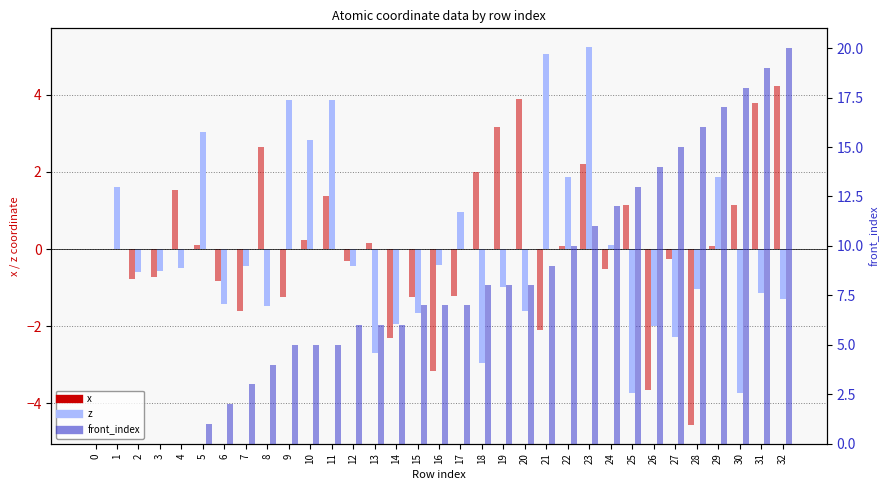

Reading left to right, extract all data points from this chart.

x: 0=0.0	1=-0.0	2=-0.8	3=-0.7	4=1.5	5=0.1	6=-0.8	7=-1.6	8=2.7	9=-1.2	10=0.2	11=1.4	12=-0.3	13=0.2	14=-2.3	15=-1.2	16=-3.2	17=-1.2	18=2.0	19=3.2	20=3.9	21=-2.1	22=0.1	23=2.2	24=-0.5	25=1.1	26=-3.6	27=-0.2	28=-4.6	29=0.1	30=1.1	31=3.8	32=4.2
z: 0=0.0	1=1.6	2=-0.6	3=-0.6	4=-0.5	5=3.0	6=-1.4	7=-0.4	8=-1.5	9=3.9	10=2.8	11=3.9	12=-0.4	13=-2.7	14=-1.9	15=-1.6	16=-0.4	17=1.0	18=-2.9	19=-1.0	20=-1.6	21=5.1	22=1.9	23=5.2	24=0.1	25=-3.7	26=-2.0	27=-2.3	28=-1.0	29=1.9	30=-3.7	31=-1.1	32=-1.3
front_index: 0=0.0	1=0.0	2=0.0	3=0.0	4=0.0	5=1.0	6=2.0	7=3.0	8=4.0	9=5.0	10=5.0	11=5.0	12=6.0	13=6.0	14=6.0	15=7.0	16=7.0	17=7.0	18=8.0	19=8.0	20=8.0	21=9.0	22=10.0	23=11.0	24=12.0	25=13.0	26=14.0	27=15.0	28=16.0	29=17.0	30=18.0	31=19.0	32=20.0